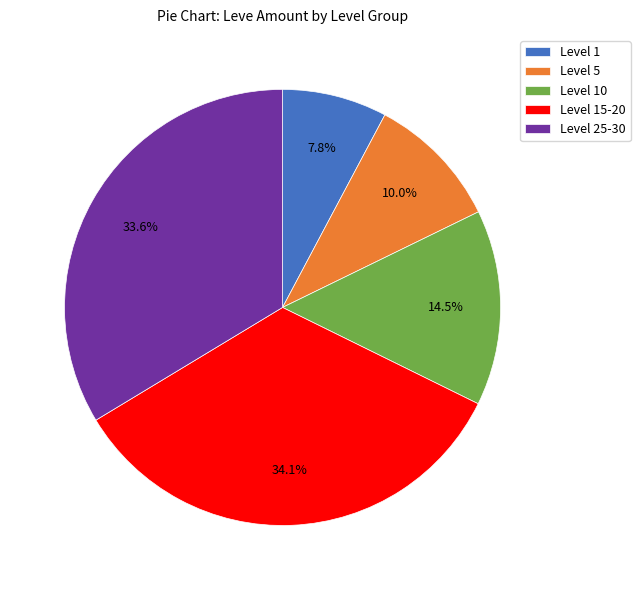

Which has a higher value, Level 25-30 or Level 1?

Level 25-30